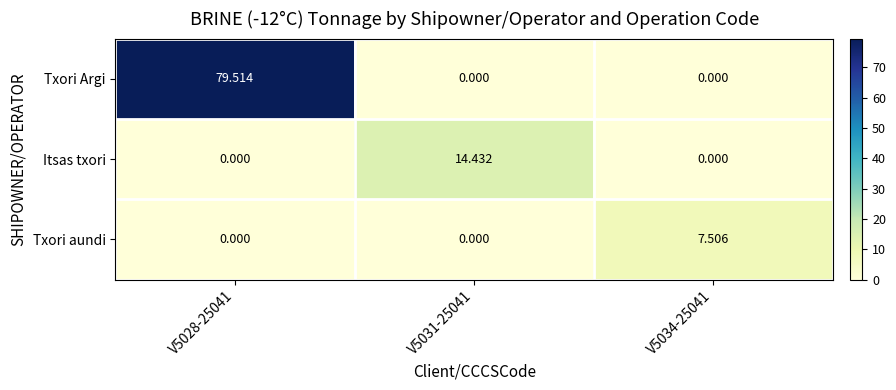

Which series has the largest range (max minus min)?

Txori Argi